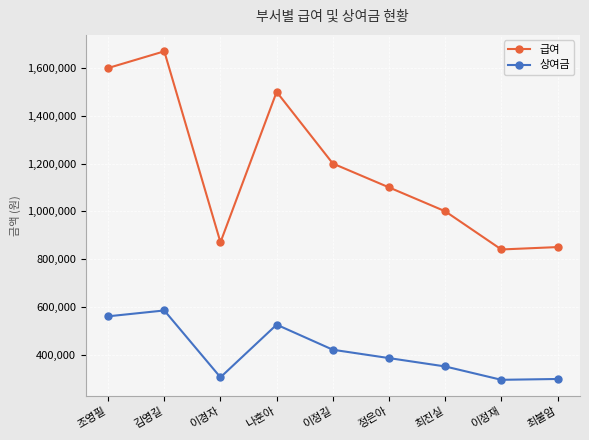

What is the label of the 9th point from the right?

조영필